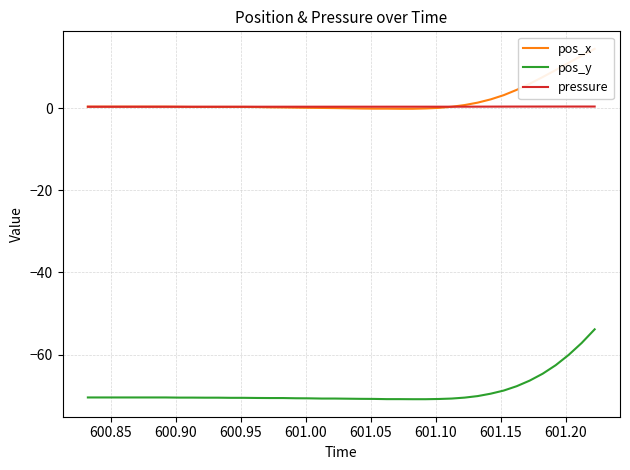

What is the maximum value for pos_y?

-53.9